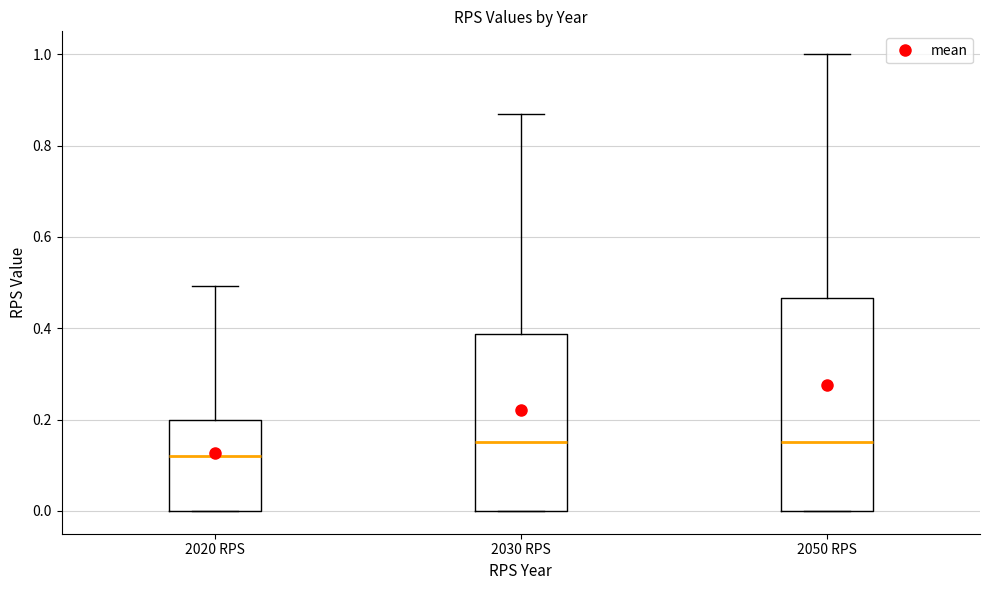

Which box's median line is the lowest?

2020 RPS